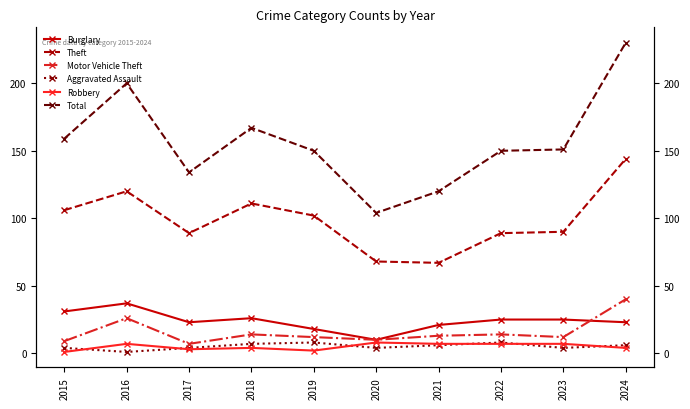

List the labels in order of Burglary value, largest first.

2016, 2015, 2018, 2022, 2023, 2017, 2024, 2021, 2019, 2020